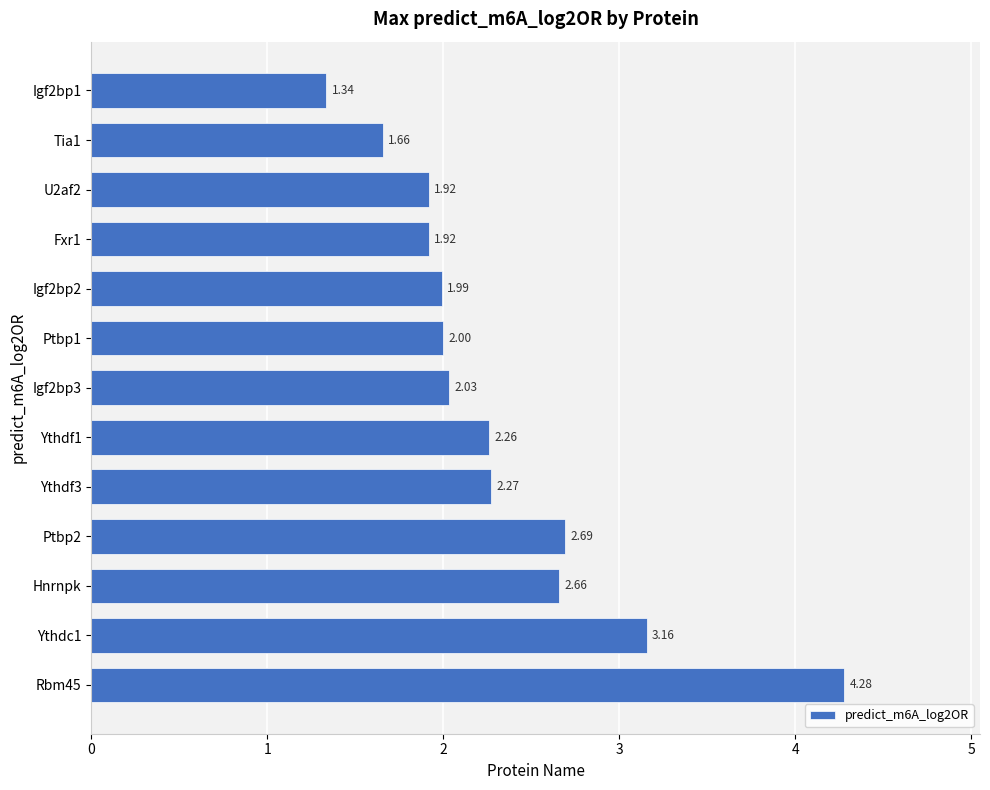

What is the sum of all values?

30.2